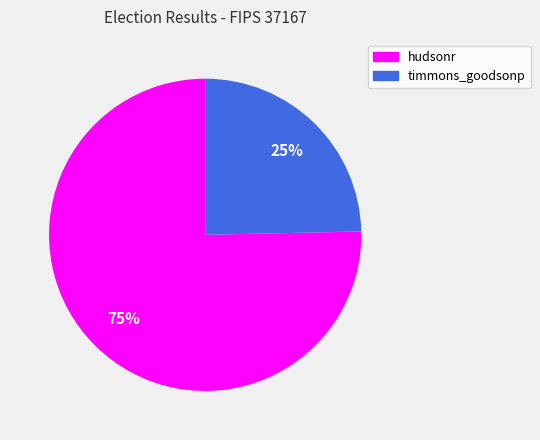

Count the number of slices in the pie.

2